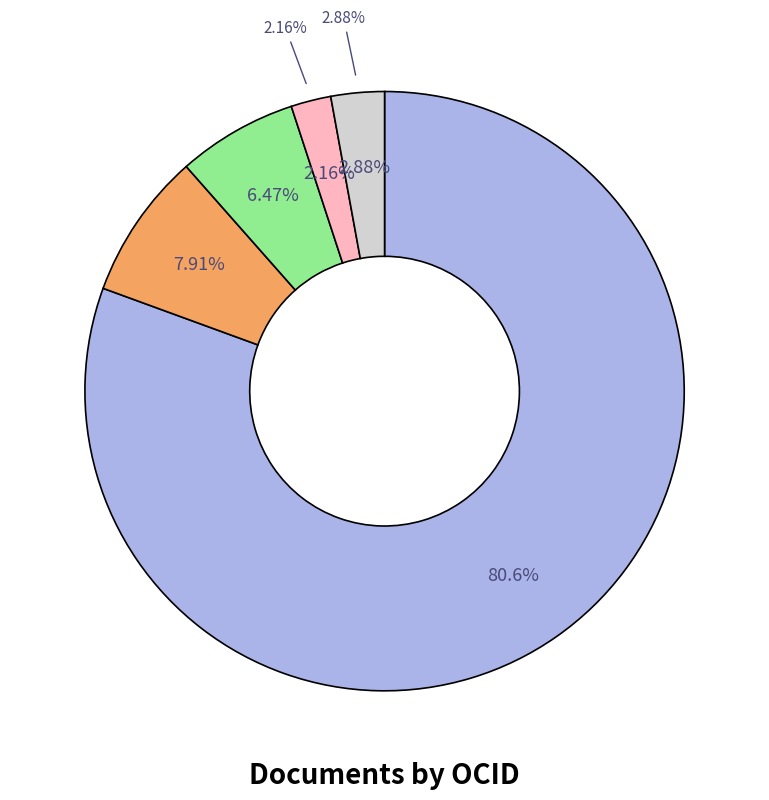

What is the largest slice in the pie chart?

ocds-mfx54g-1